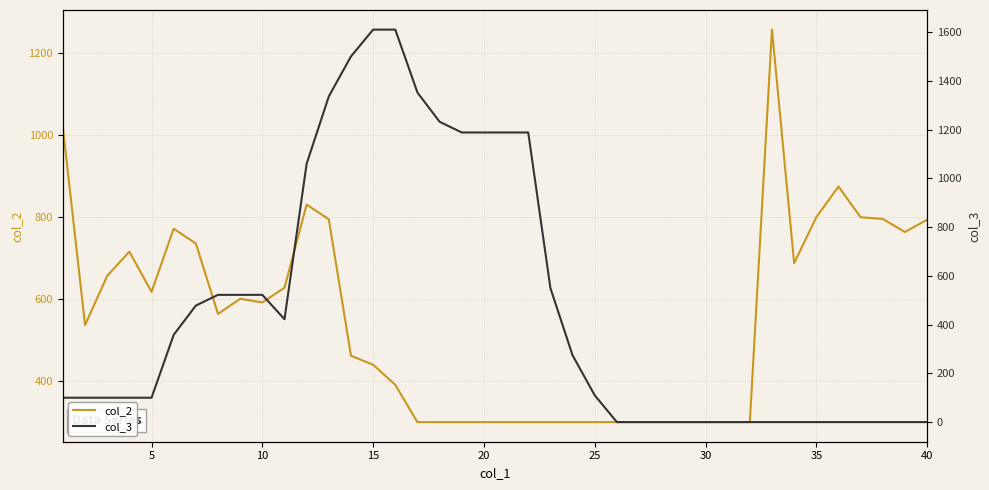

True or false: col_3 has more than 2 points higher than both neighbors.

False